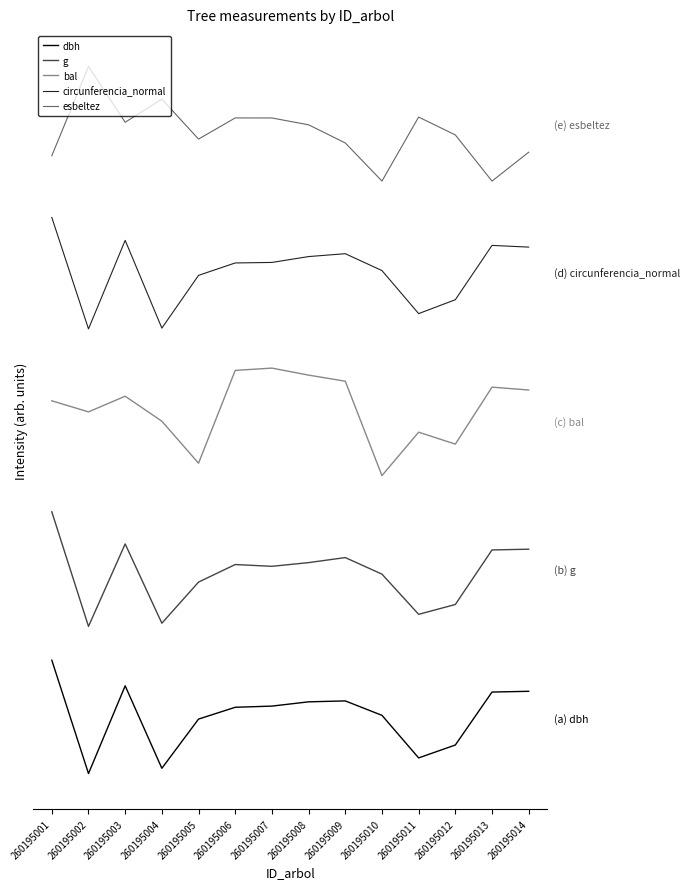

What is the greatest value displayed?

381.3